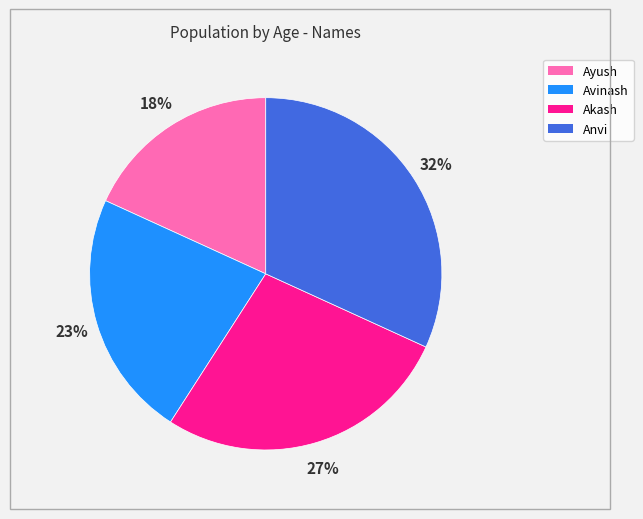

Does Ayush represent more than half of the total?

No